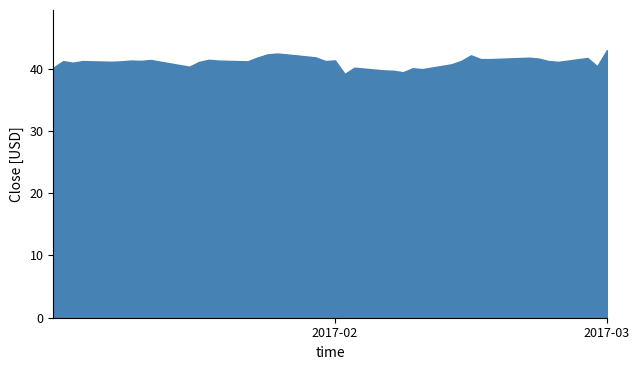

List the labels in order of value, largest first.

39, 16, 17, 15, 30, 18, 14, 33, 37, 34, 31, 32, 11, 8, 20, 6, 12, 7, 29, 19, 35, 3, 1, 5, 13, 4, 36, 10, 2, 28, 38, 9, 0, 22, 26, 27, 23, 24, 25, 21